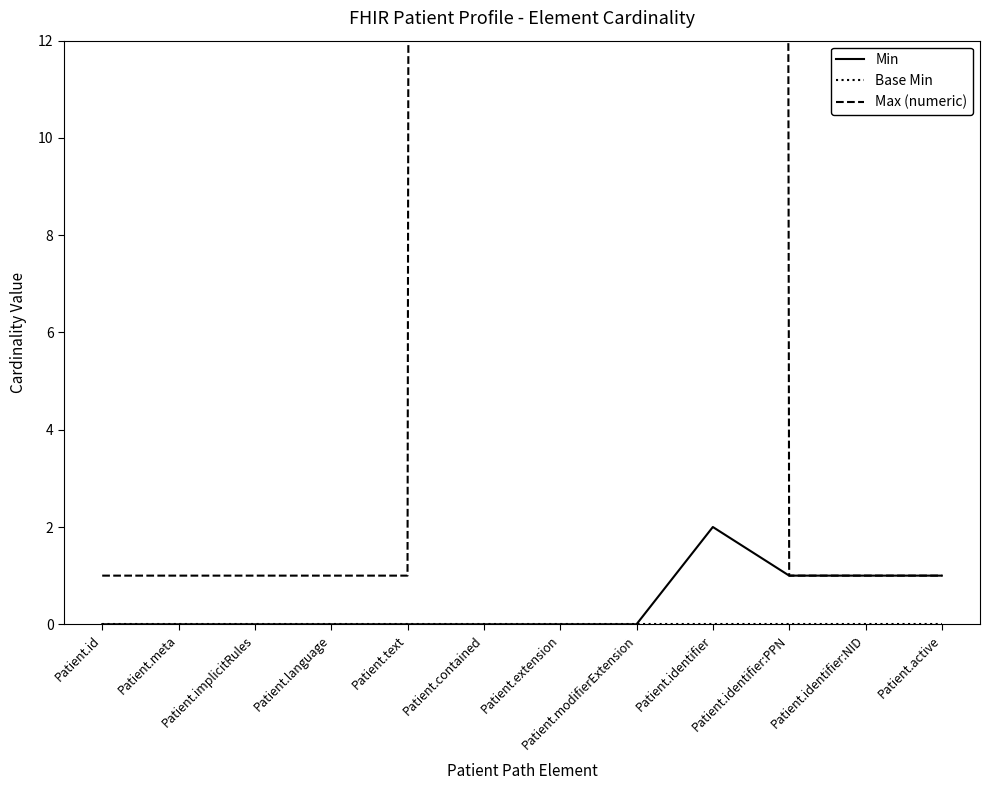

What is the average value of the Max (numeric) series?

334